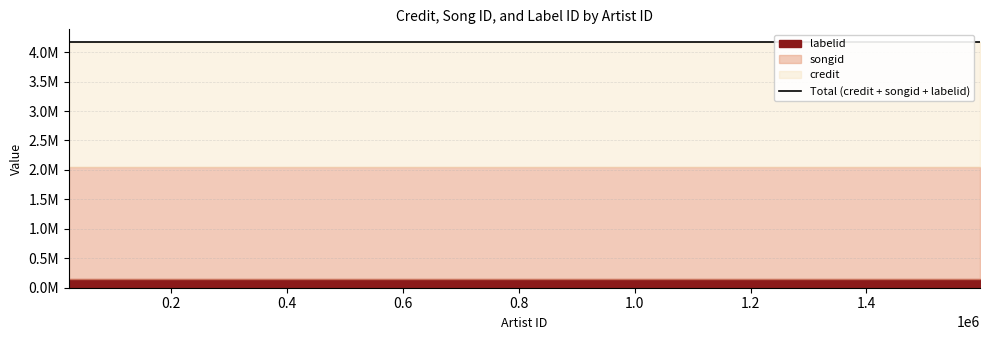

Is it true that songid equals 1899052 at 260605?

True